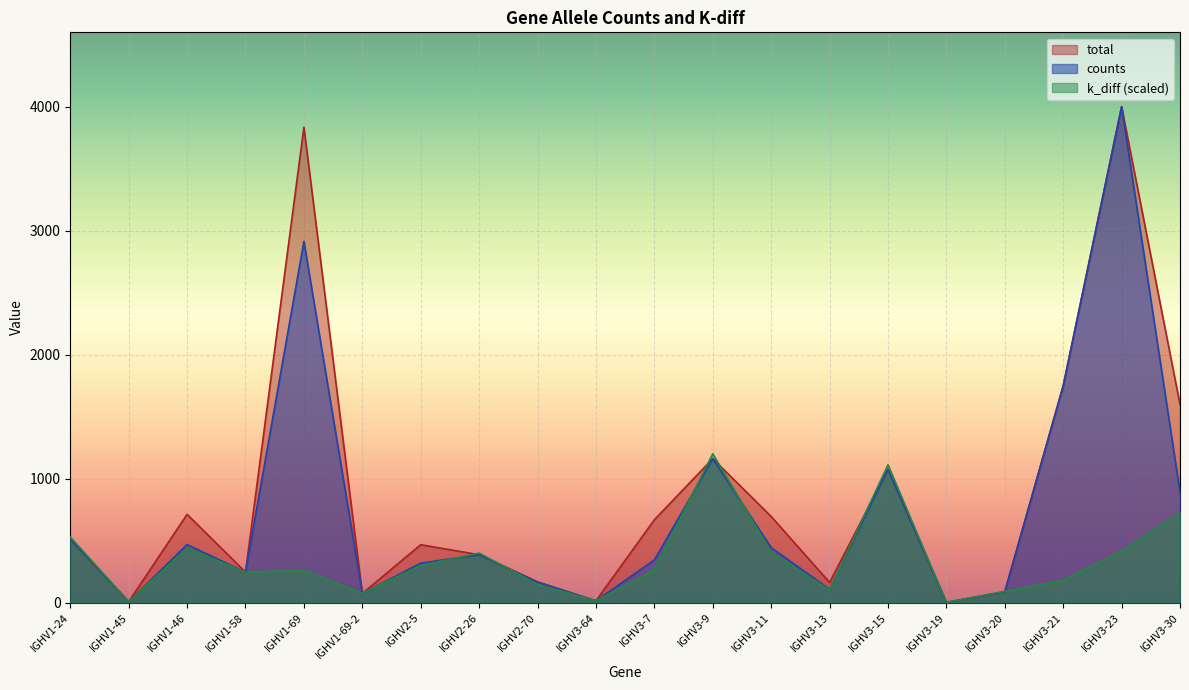

What is the label of the 16th point from the right?

IGHV1-69